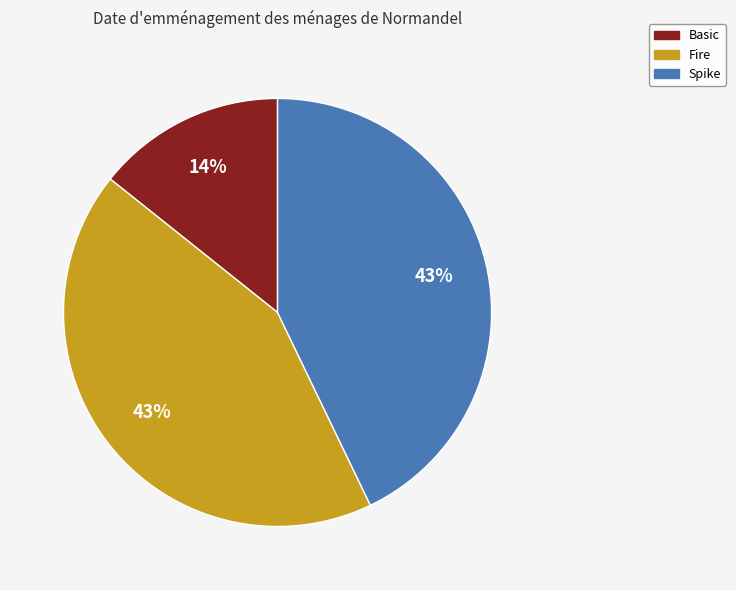

Do Spike and Basic together represent more than half of the pie?

Yes